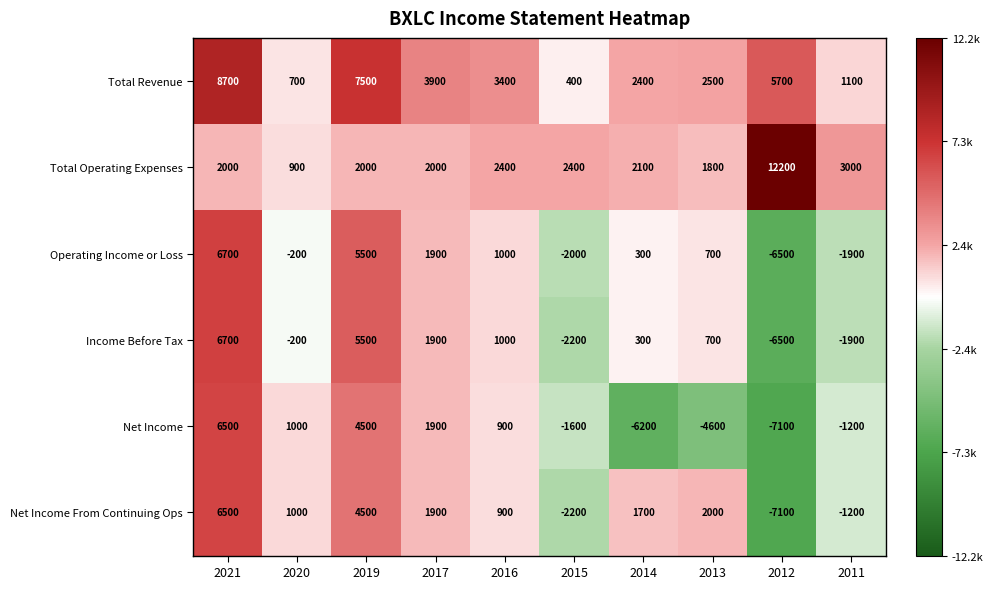

True or false: Operating Income or Loss has a value of 5500 at 2019.

True